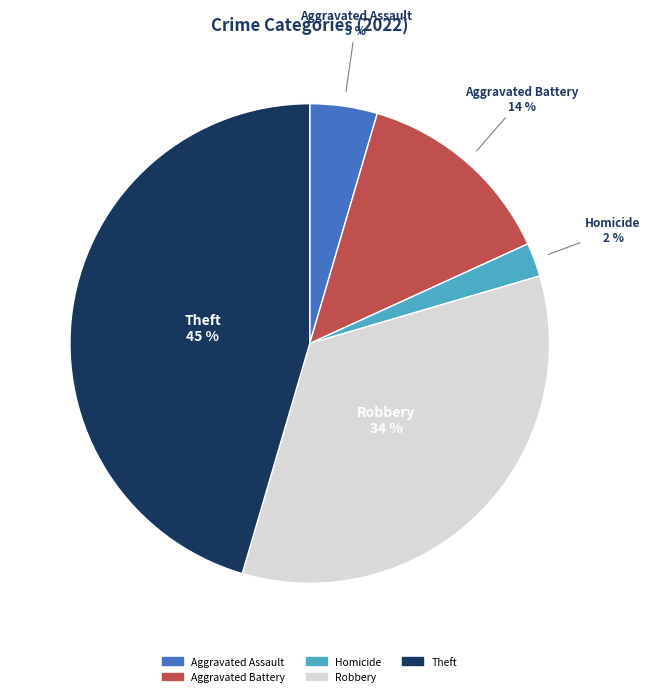

Is there any slice that represents more than half of the pie?

No